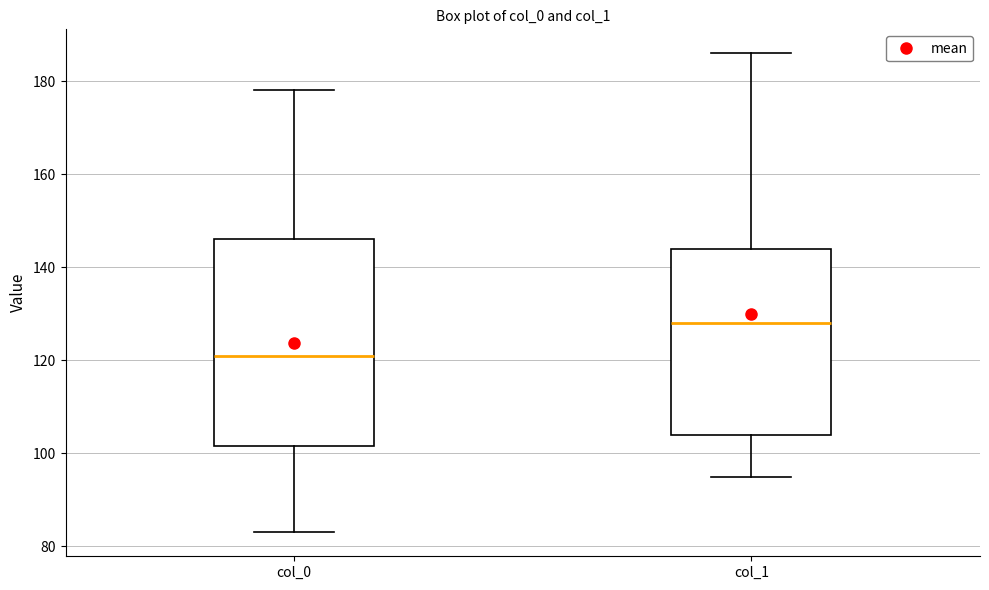

Reading left to right, read every box against the y-axis: the position of its median line, the range the box covers, and the ends of its whiskers. The values are not printed on the chart, so give them approximately, as read against the axis.

col_0: median 122, box 102 to 146, whiskers 84 to 178
col_1: median 128, box 104 to 144, whiskers 96 to 186